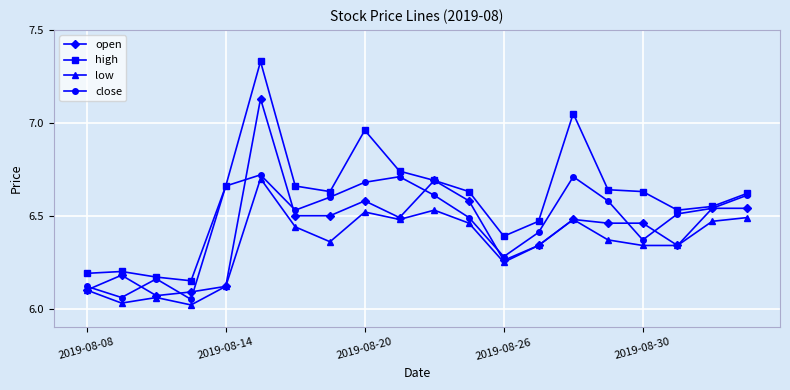

Rank the series by their average value, from highest to lowest.

high, close, open, low